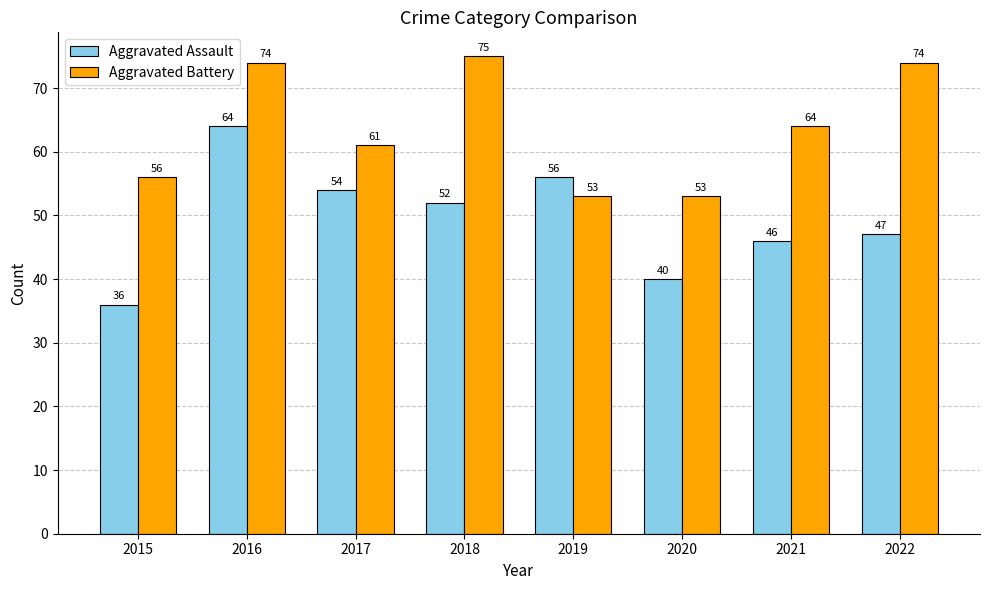

How many bars are there in each group?

2